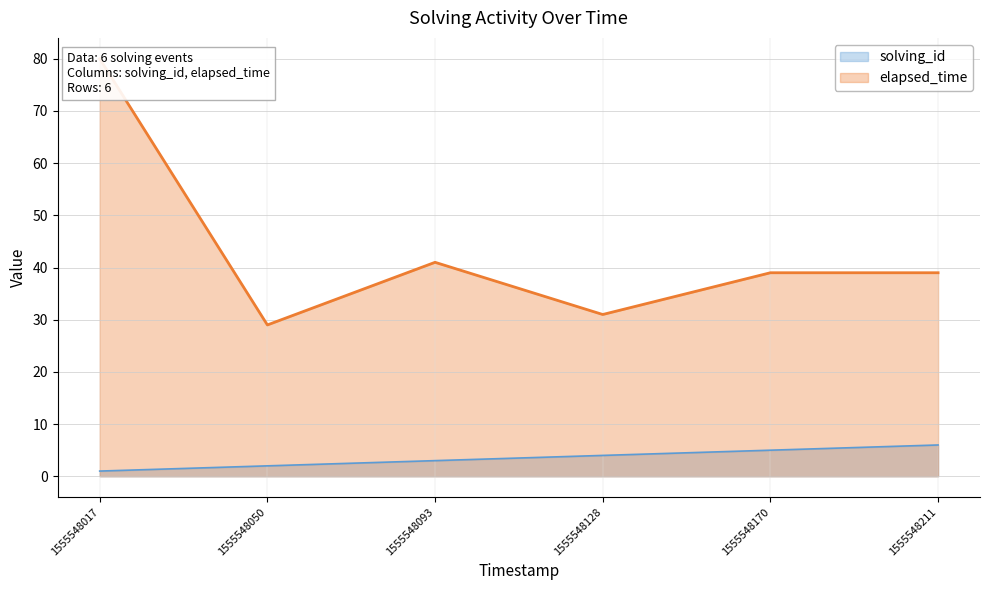

Read the solving_id value at 1555548170.

5